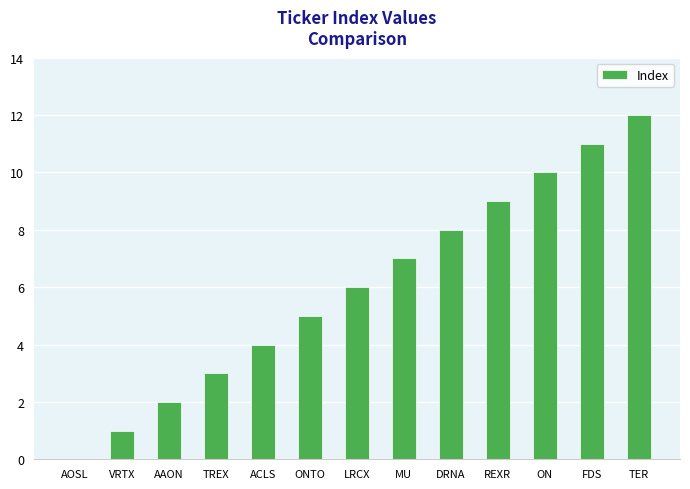

What is the change in value from ON to TER?

+2